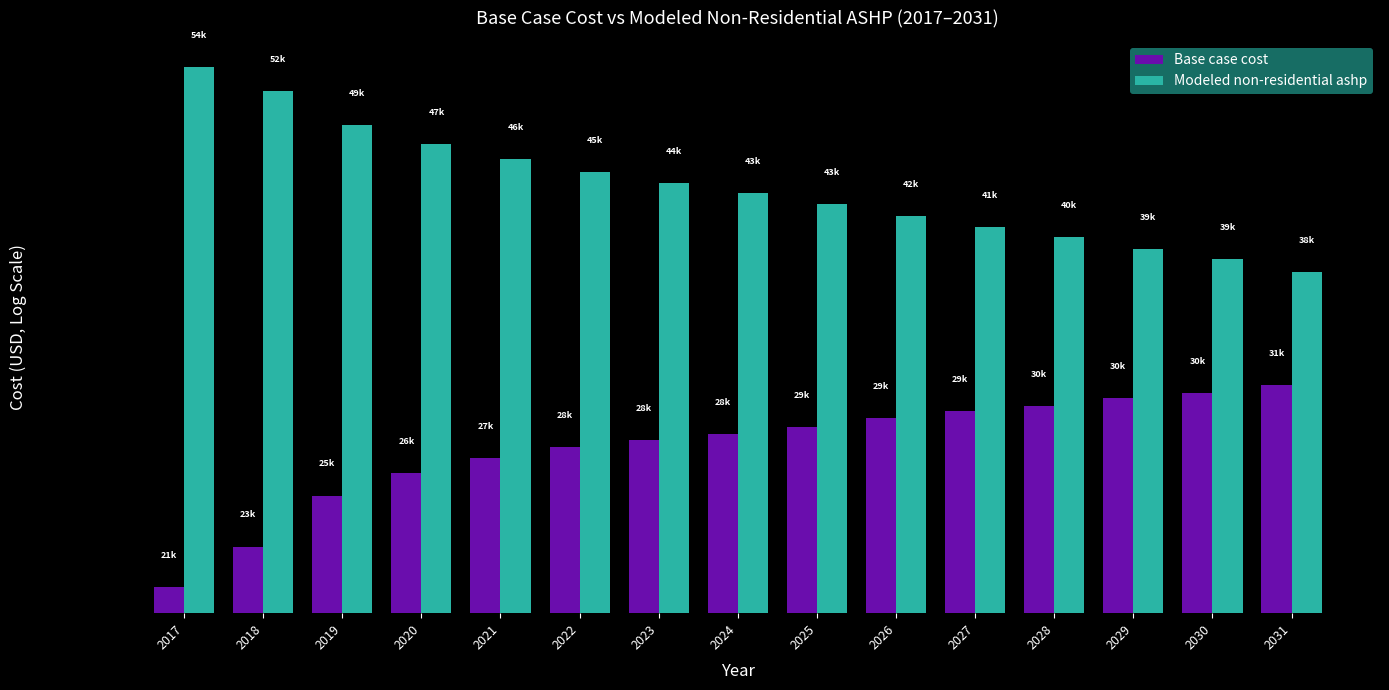

True or false: Modeled non-residential ashp has a value of 17219.4 at 2022.

False